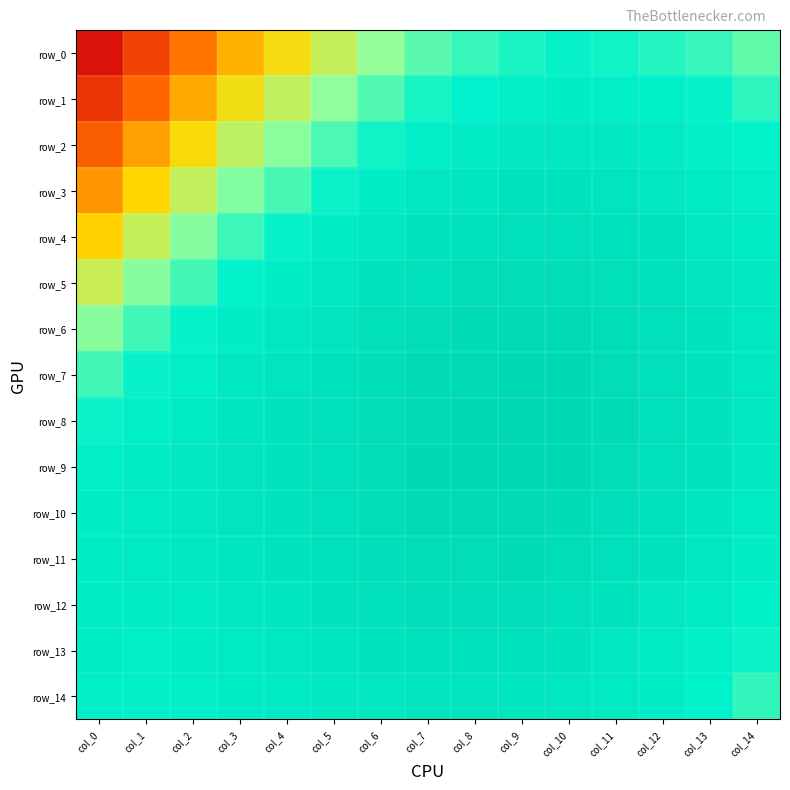

What is the difference between the maximum and minimum values in the row_4 series?

0.2